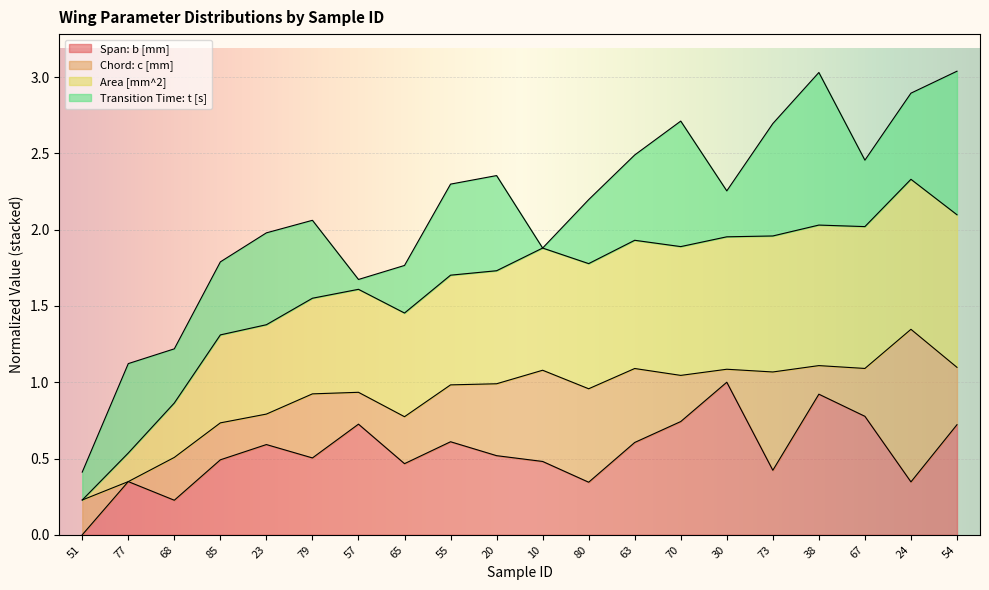

How many values in Span: b [mm] are above zero?

19